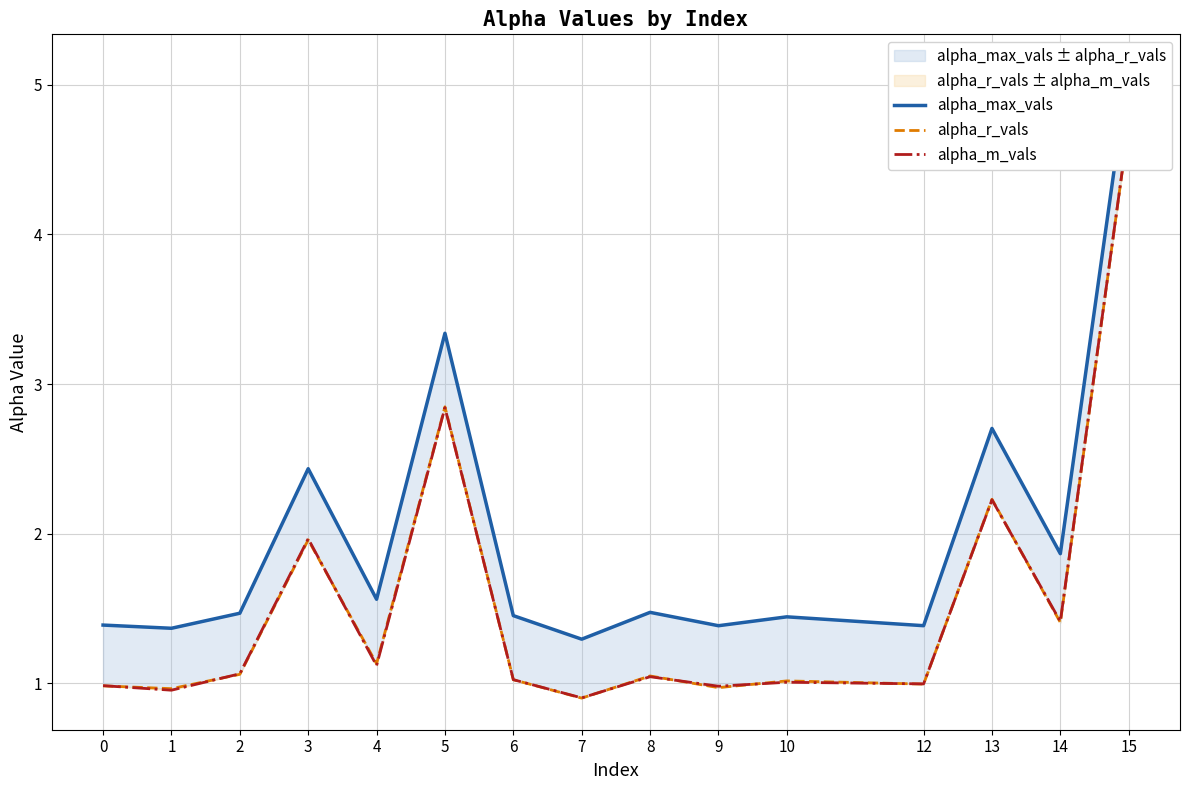

What is the maximum value shown in the chart?

5.1